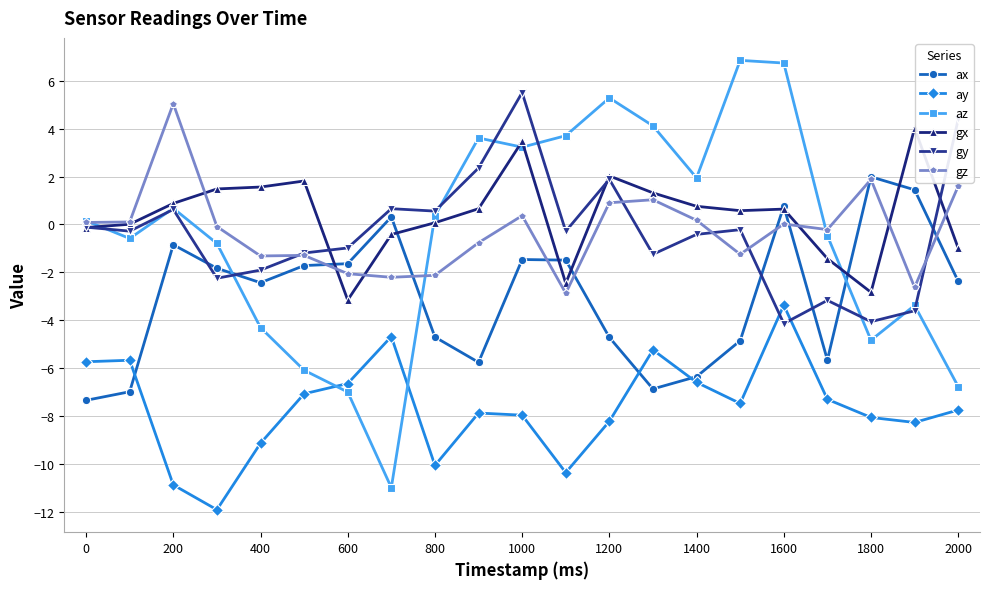

What is the difference between the second highest and minimum values in the gx series?

6.6